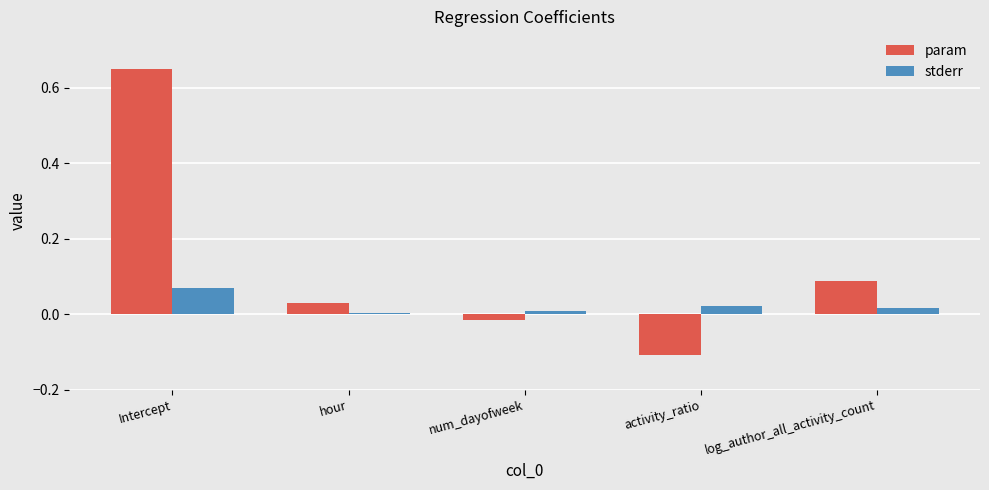

Which series has the widest spread of values?

param